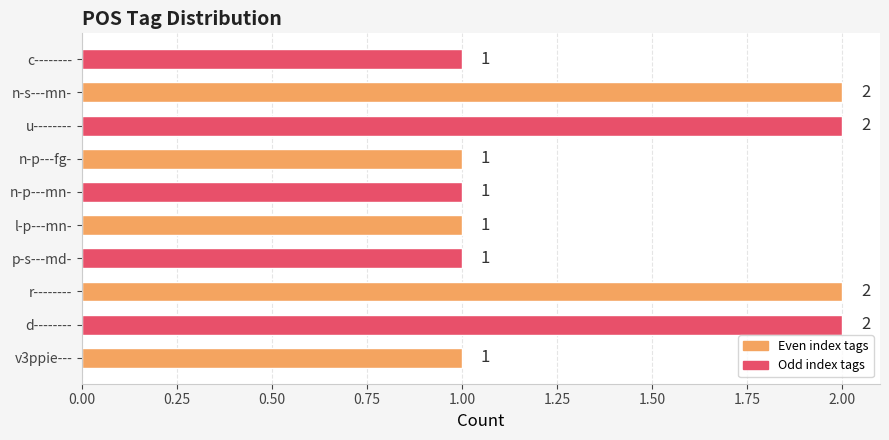

What is the difference between the maximum and minimum values?

1